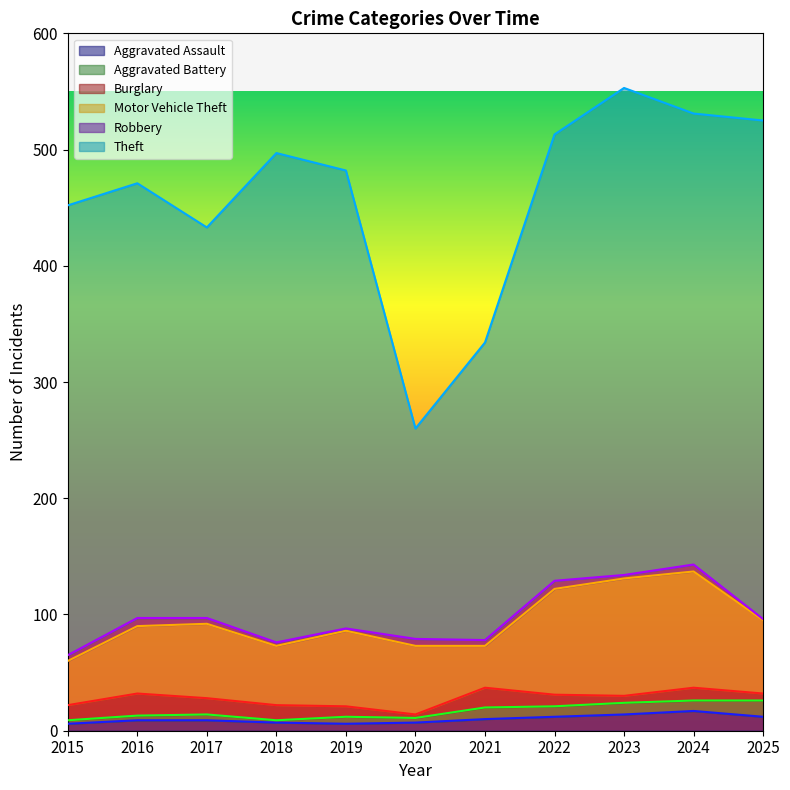

What is the difference between the highest and lowest values at 2023?

416